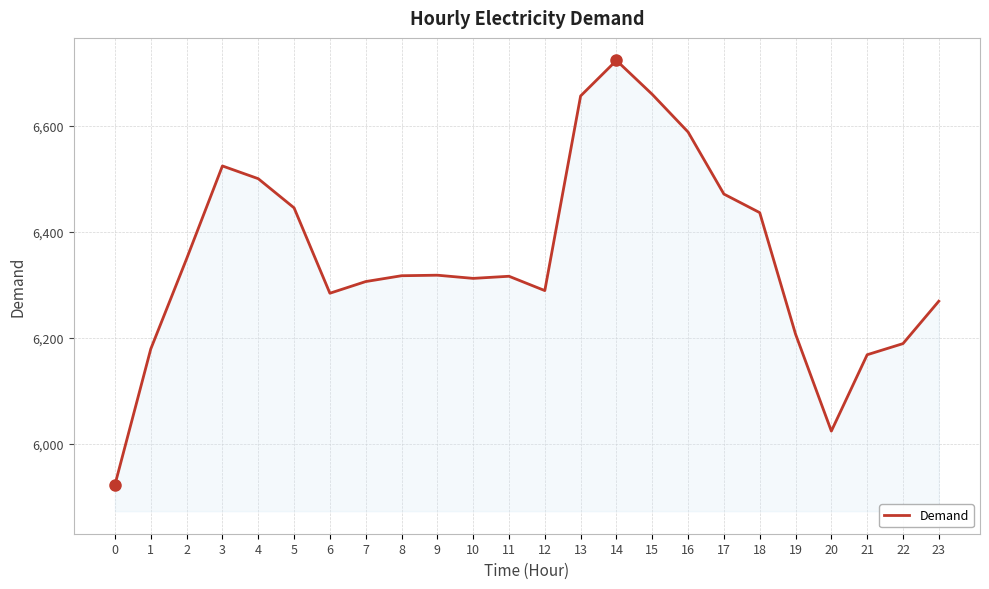

What is the sum of all values?

152452